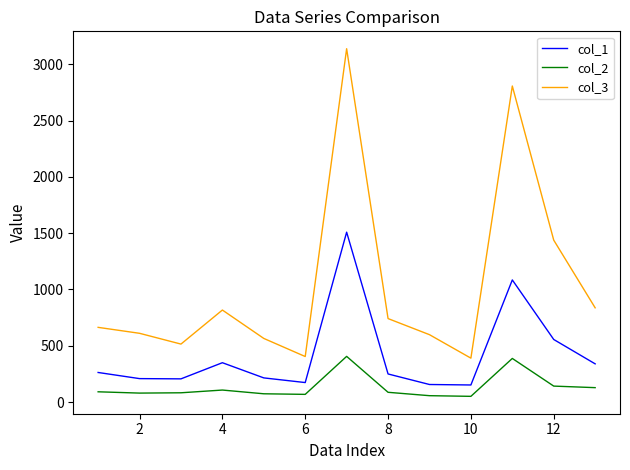

How many lines are shown in the chart?

3